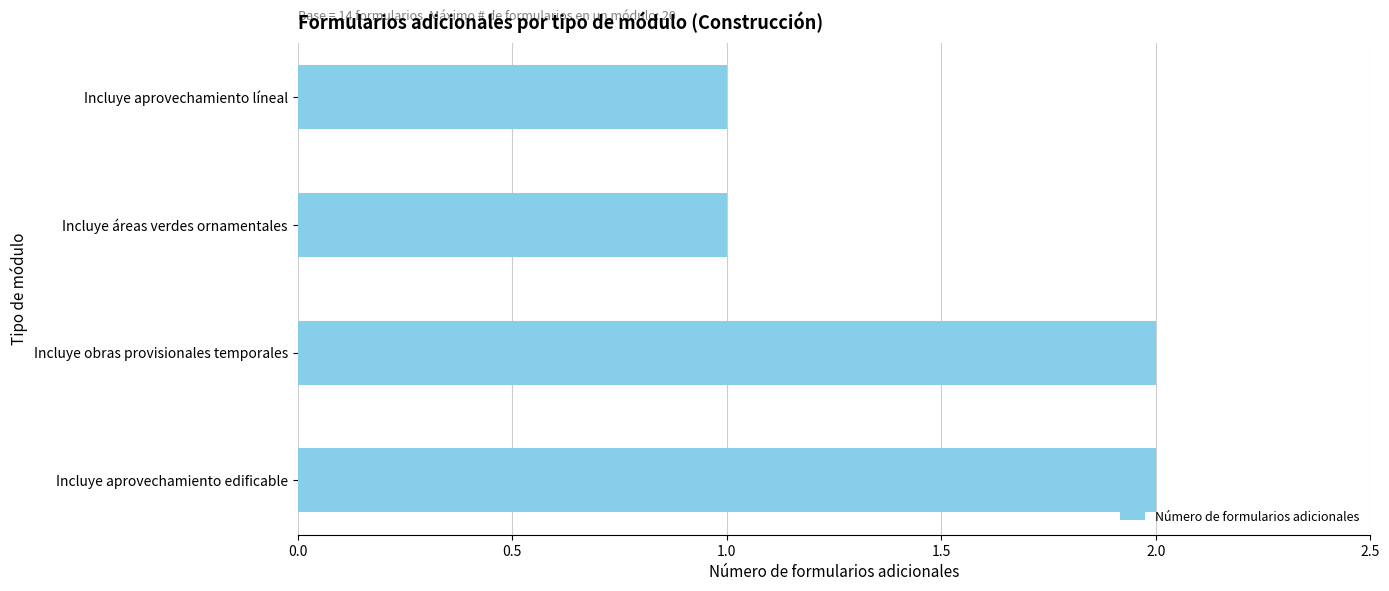

What is the ratio of the value at Incluye áreas verdes ornamentales to the value at Incluye aprovechamiento líneal?

1.0